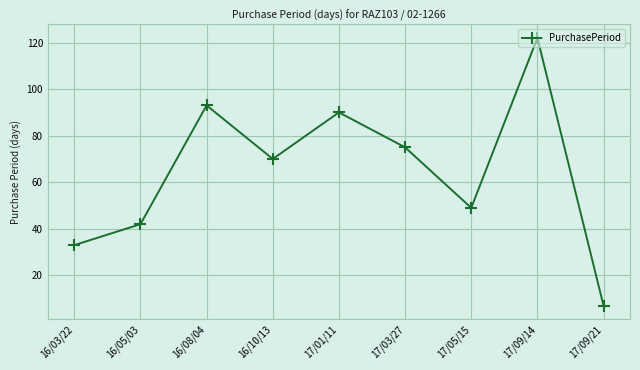

What is the value of the 3rd point from the left?

93